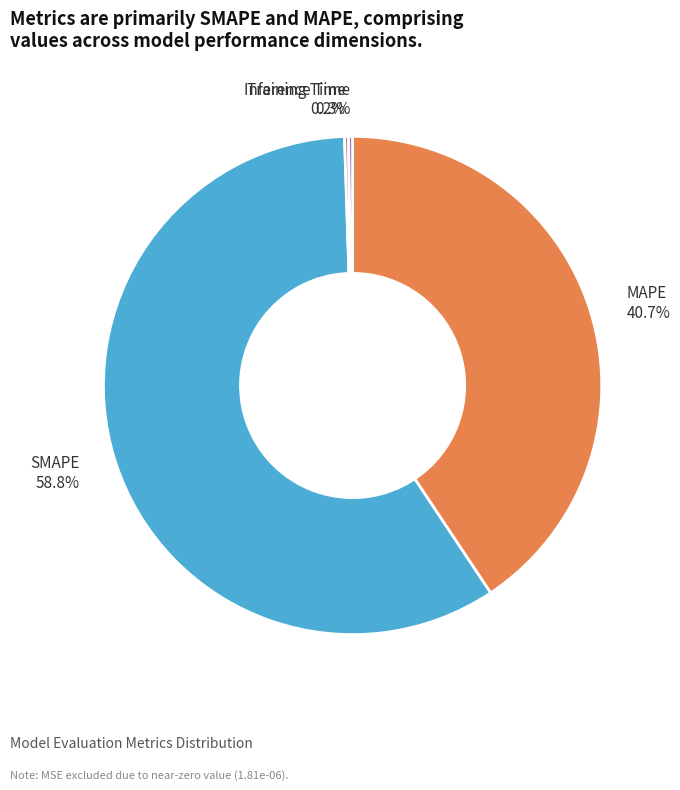

Which category accounts for the majority?

SMAPE